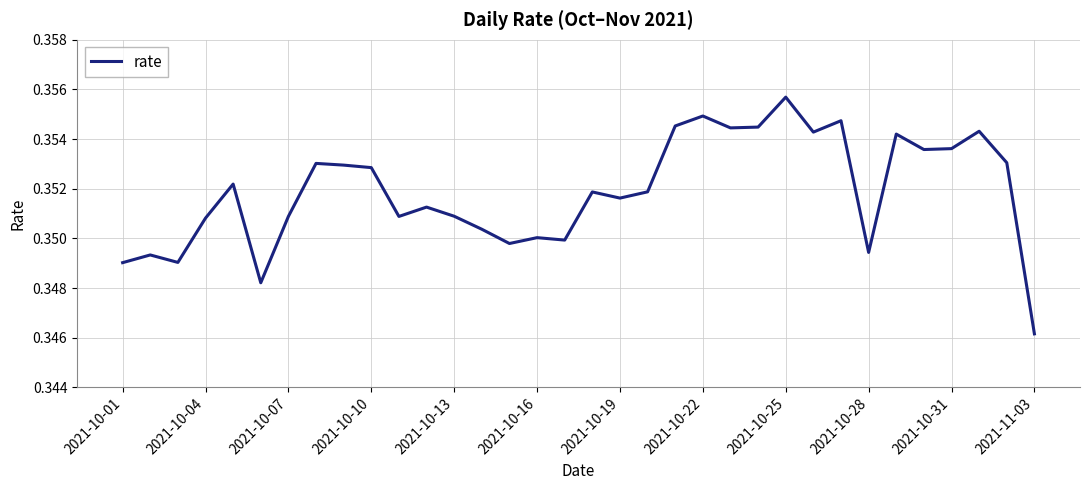

How many lines are shown in the chart?

1